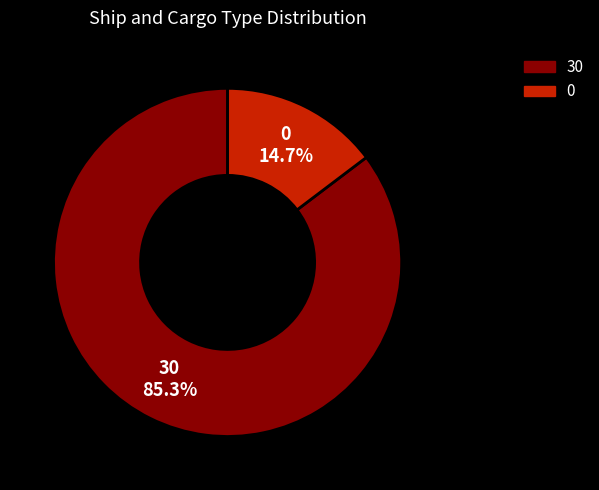

To the nearest percent, what is the difference between the largest and smallest slice percentages?

71%